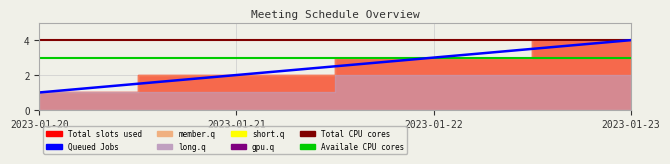

At which category is the sum across all series the highest?

2023-01-23